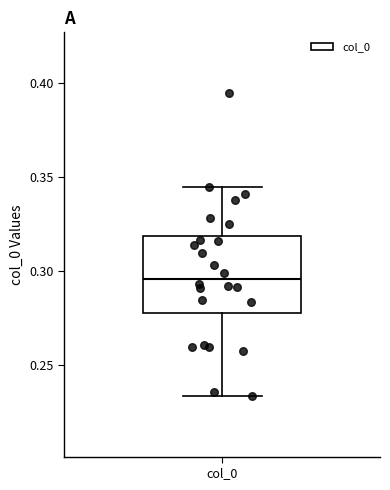

Transcribe this box plot: give where the median line is, the range the box spans, and where the two whiskers end, as read against the y-axis. The values are not printed on the chart, so give them approximately, as read against the axis.

median 0.295, box 0.280 to 0.320, whiskers 0.235 to 0.345